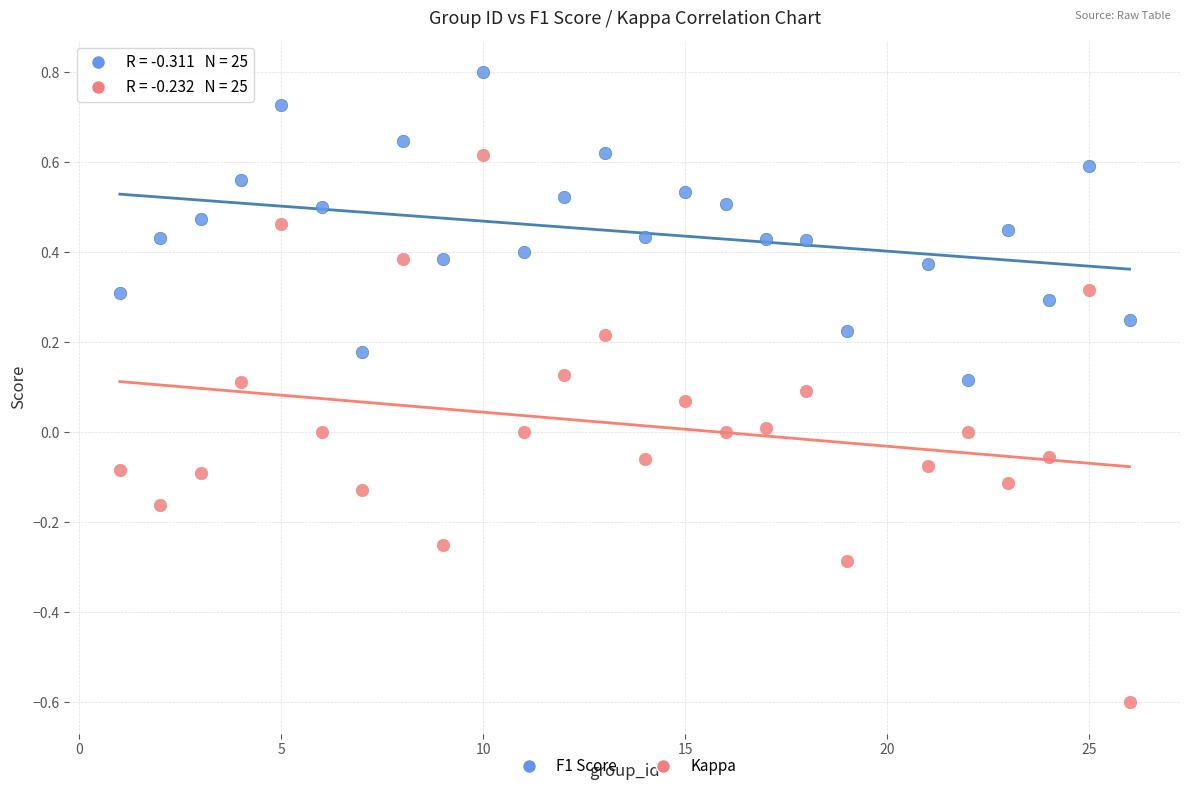

Across all data points, what is the range of Y values (max minus min)?

1.4